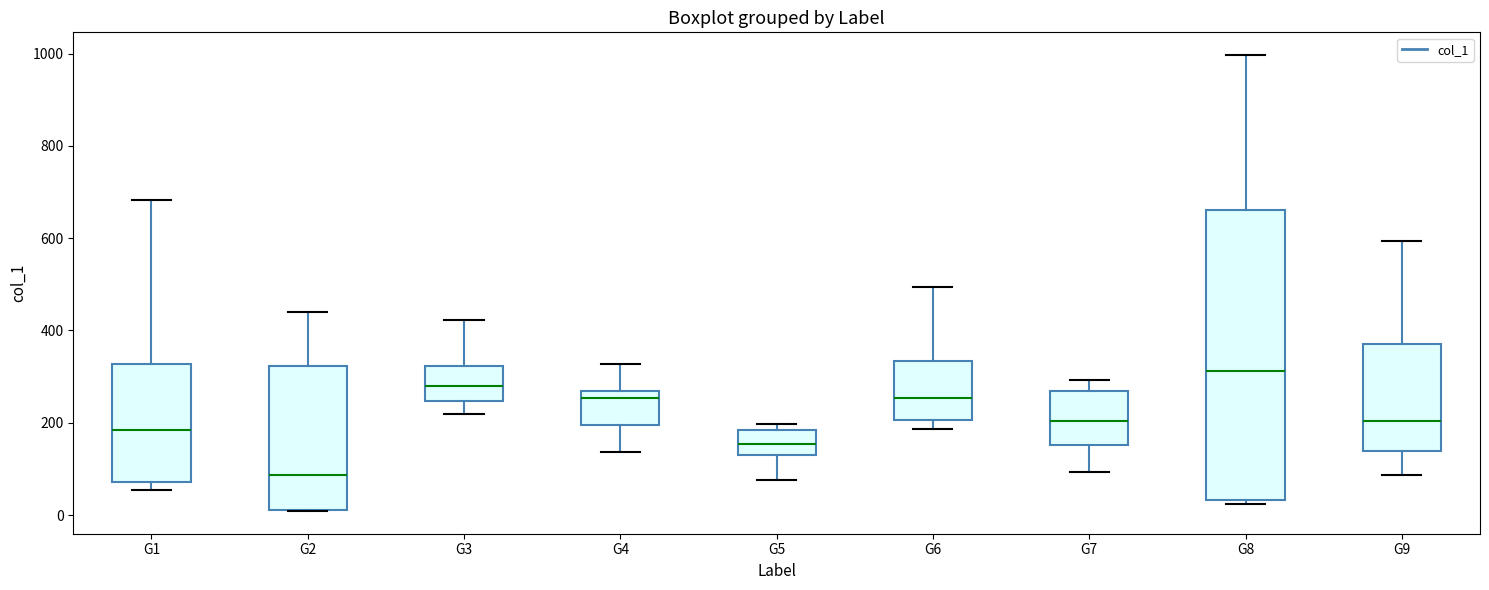

Which box's median line is the highest?

G8